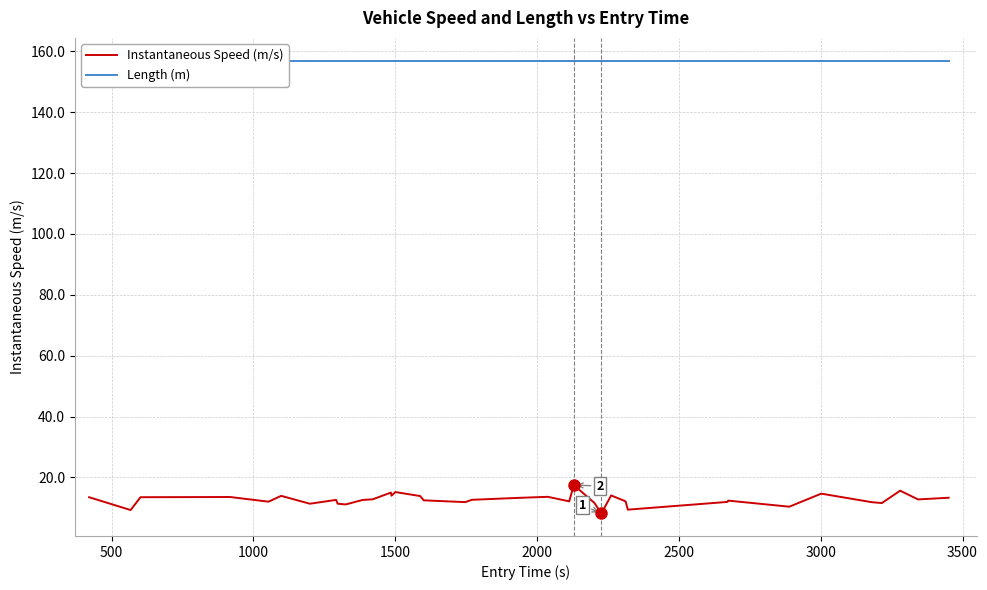

What is the highest value of the Instantaneous Speed (m/s) series?

17.5